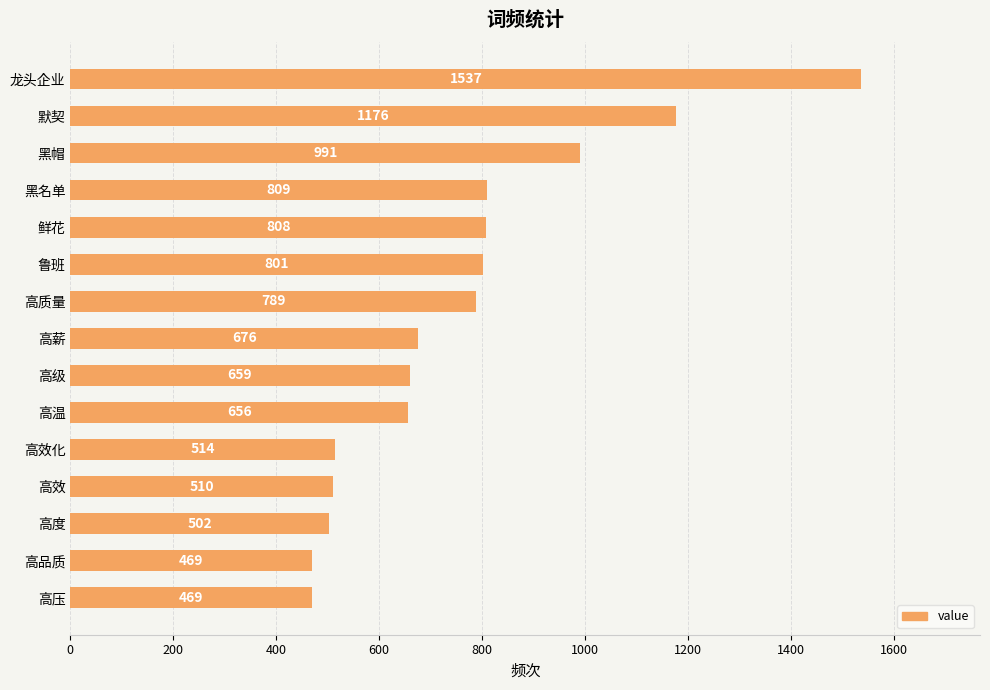

The chart shows a value of 659 at 高级. True or false?

True